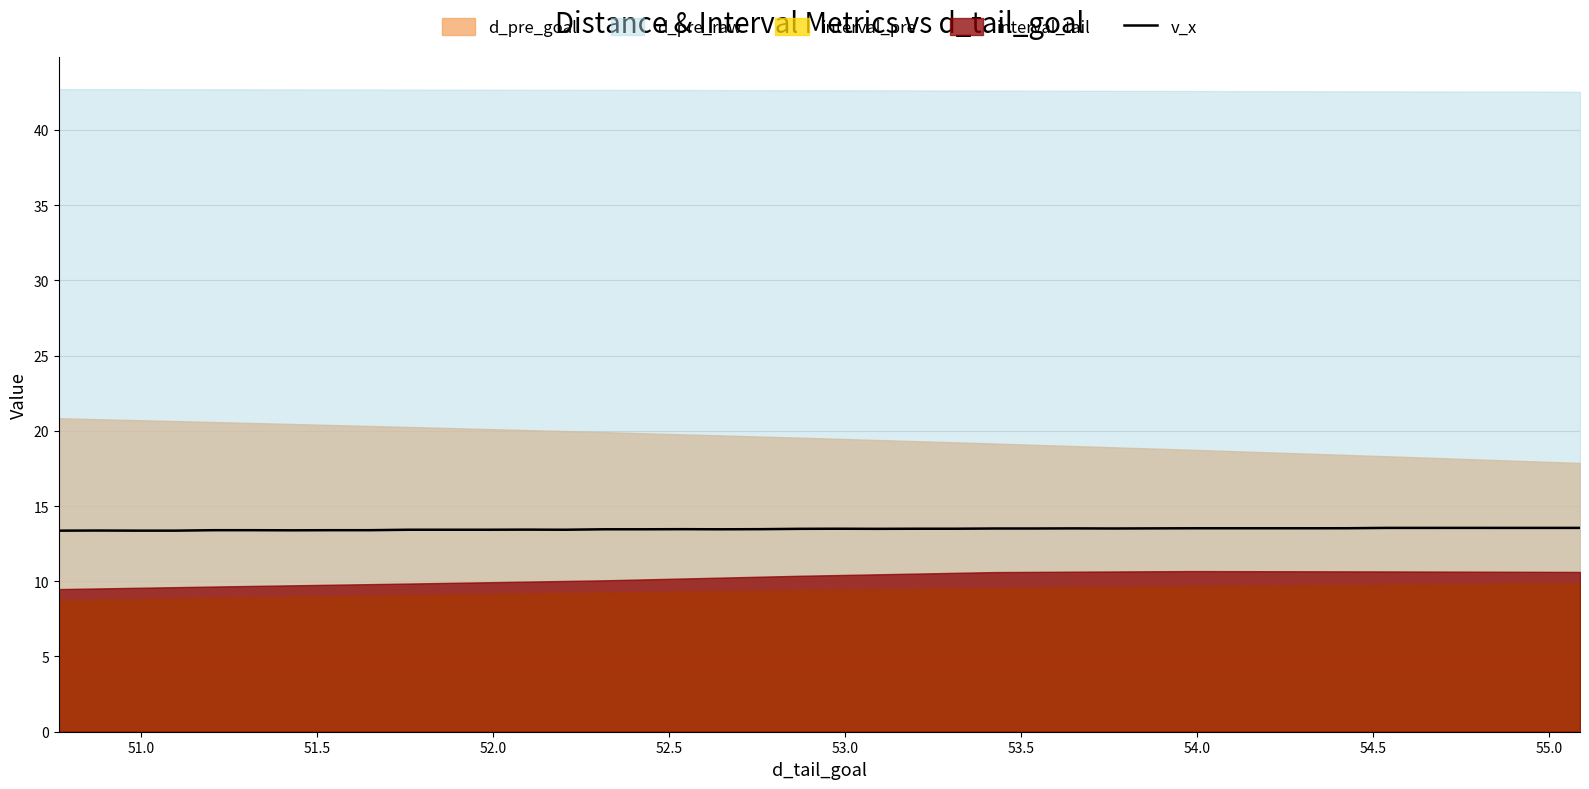

What is the label of the 7th point from the left?

53.5